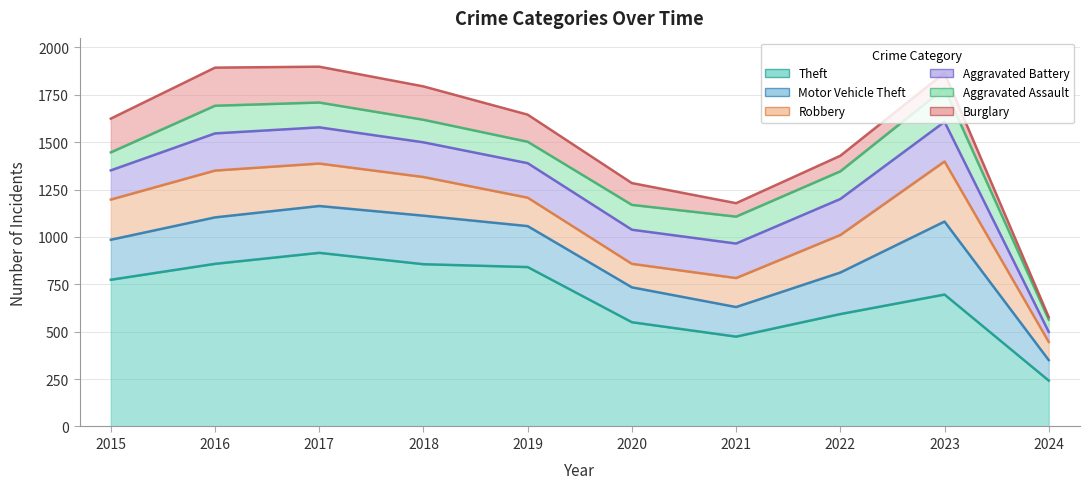

Reading left to right, what are all the values shown in this chart?

Theft: 774	858	916	856	841	550	474	593	696	242
Motor Vehicle Theft: 211	245	247	256	216	184	156	219	385	108
Robbery: 212	247	224	204	150	124	153	198	317	96
Aggravated Battery: 154	196	191	183	182	180	182	190	209	53
Aggravated Assault: 95	146	131	119	113	131	142	146	177	65
Burglary: 178	201	189	176	143	115	71	82	81	13